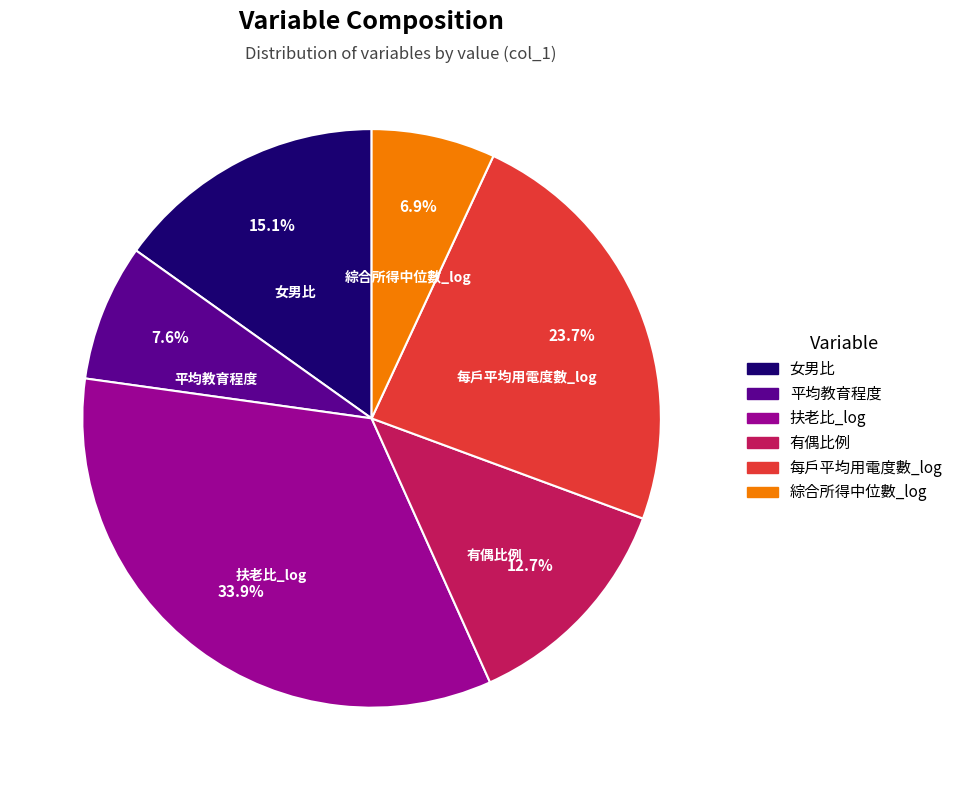

To the nearest percent, what percentage of the pie is 扶老比_log?

34%